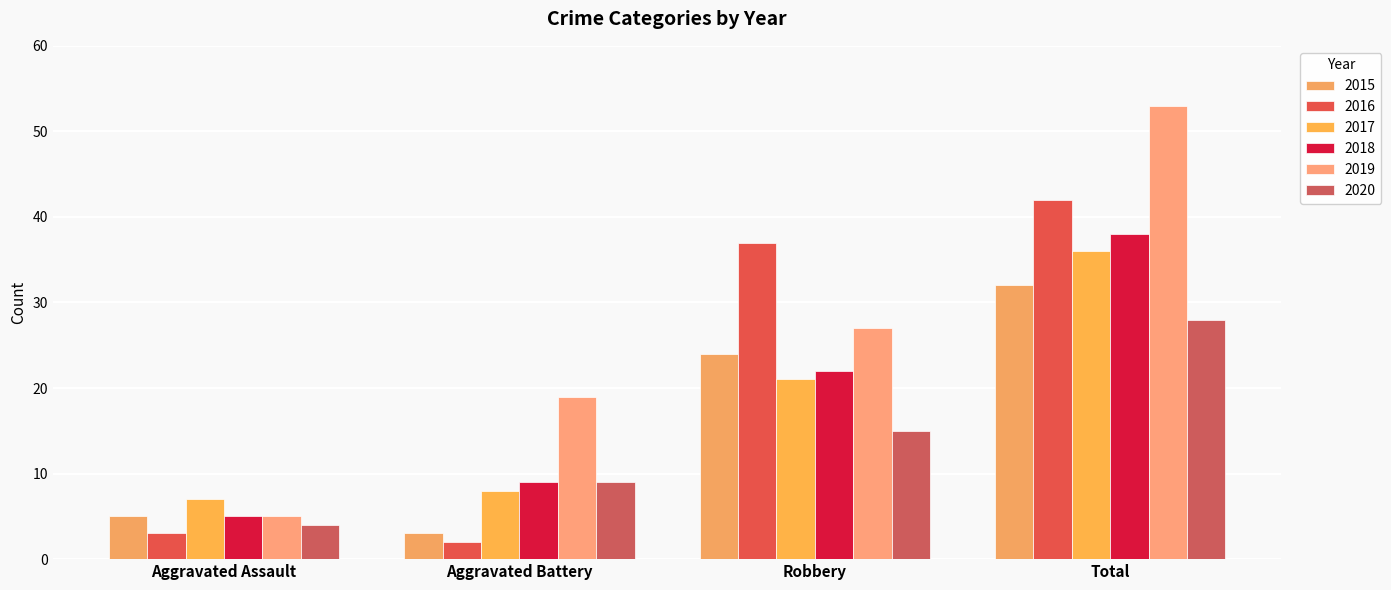

Which category has the highest value in the 2017 series?

Total